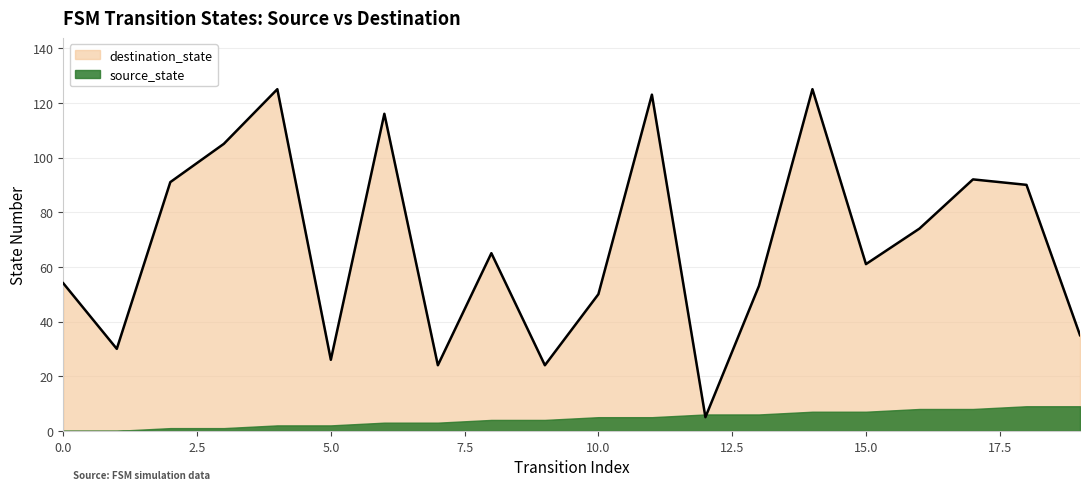

At which category does the chart reach its peak across all series?

4